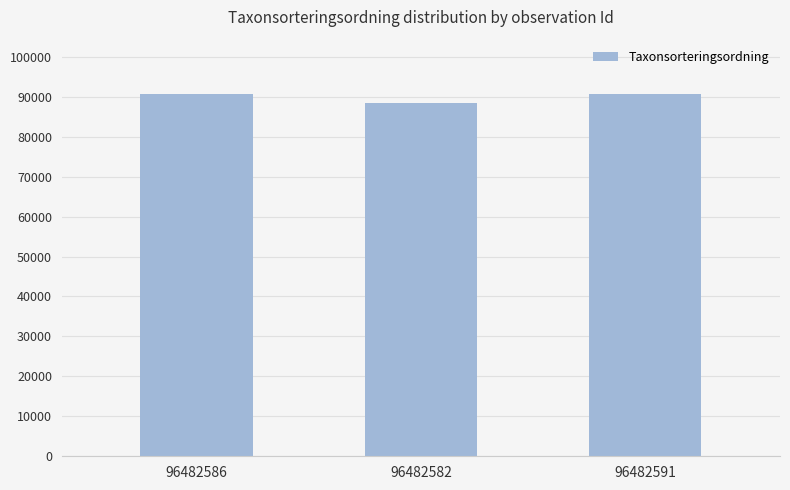

At which label is the value closest to 89575?

96482591